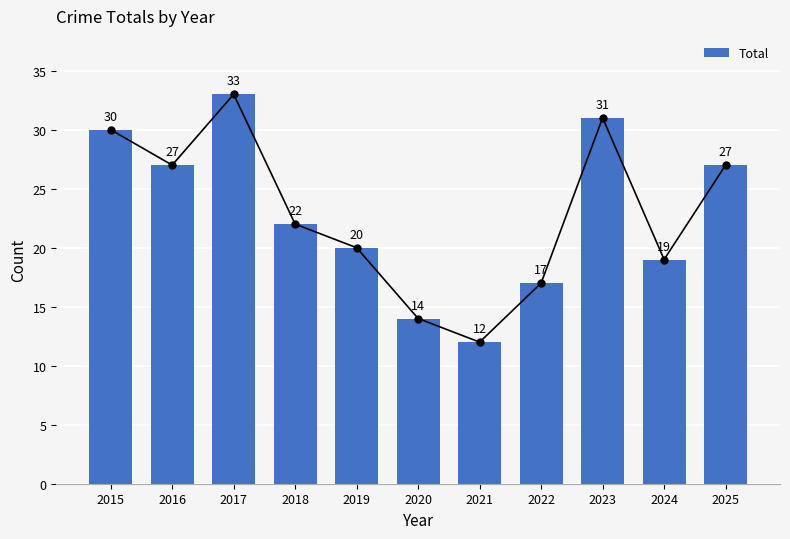

The value at 2017 is 33. True or false?

True